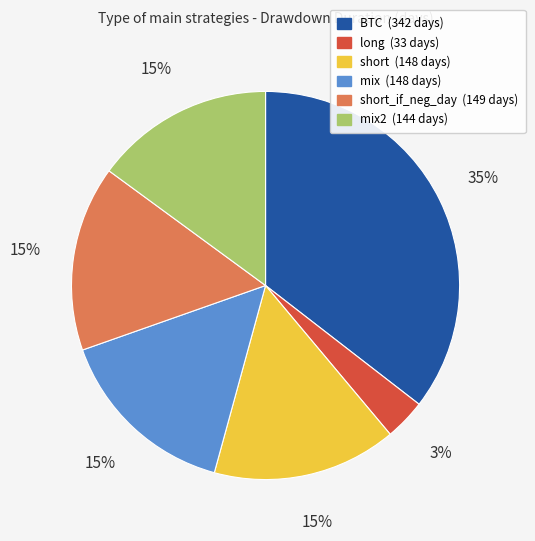

Is there any slice that represents more than half of the pie?

No